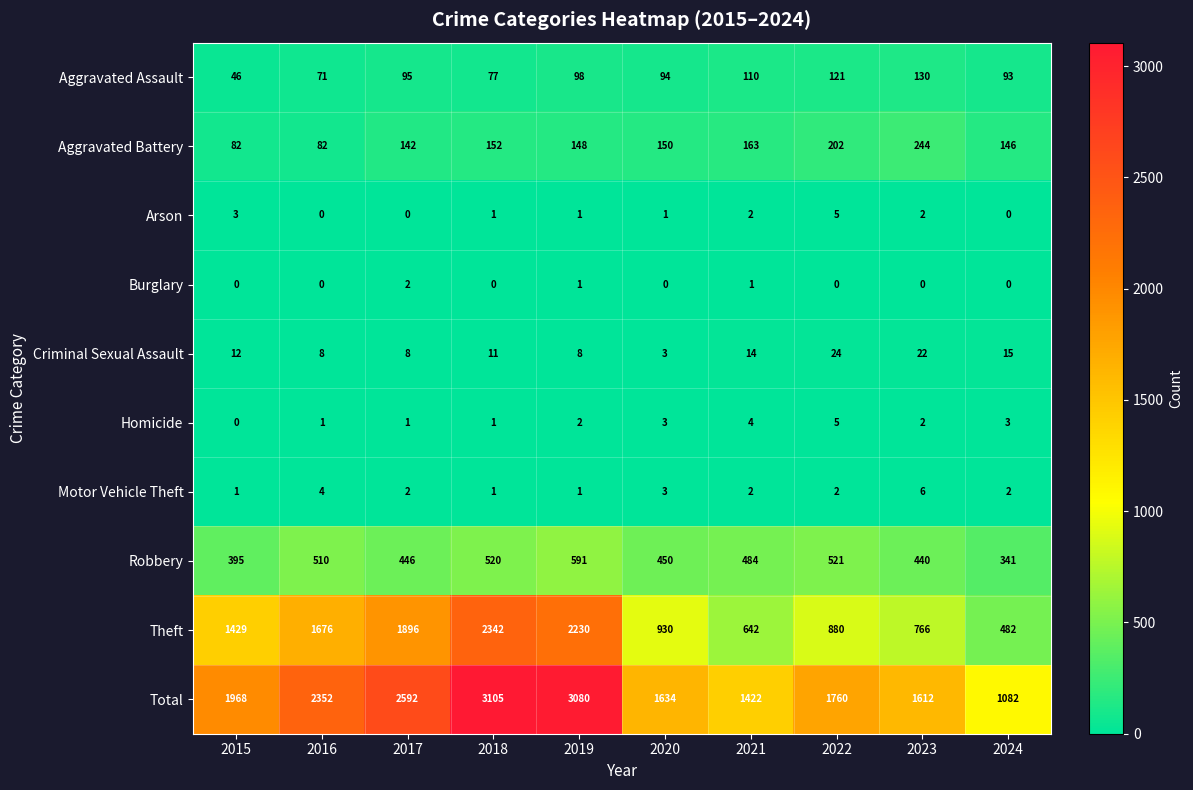

How many positive values does the Burglary series have?

3